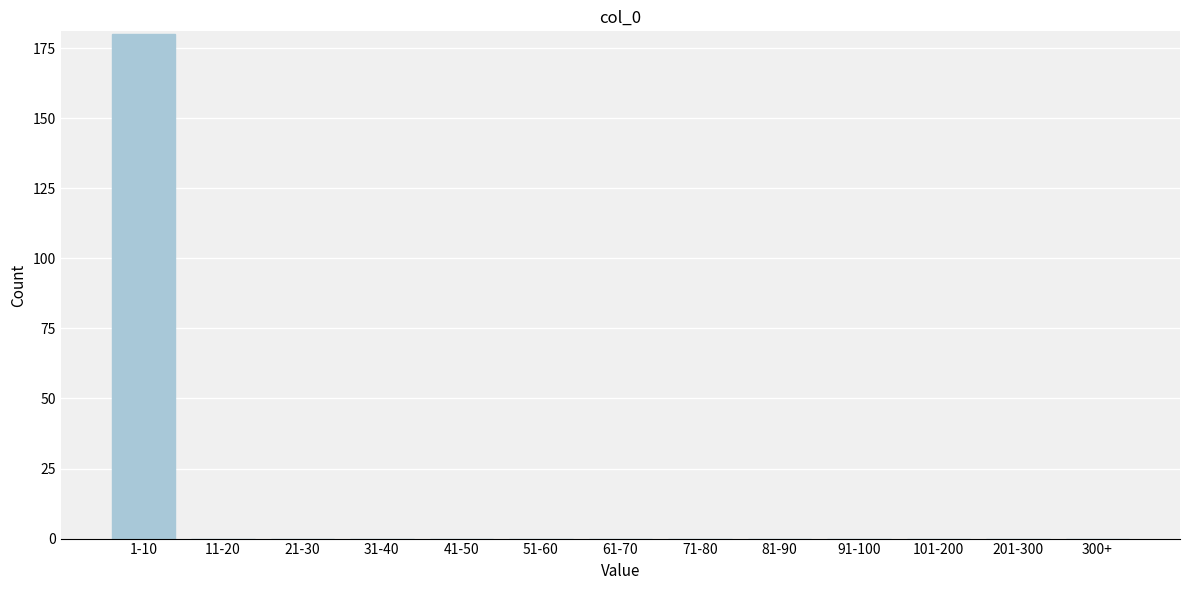

Reading right to left, list all the values displayed in this chart.

300+=0	201-300=0	101-200=0	91-100=0	81-90=0	71-80=0	61-70=0	51-60=0	41-50=0	31-40=0	21-30=0	11-20=0	1-10=180